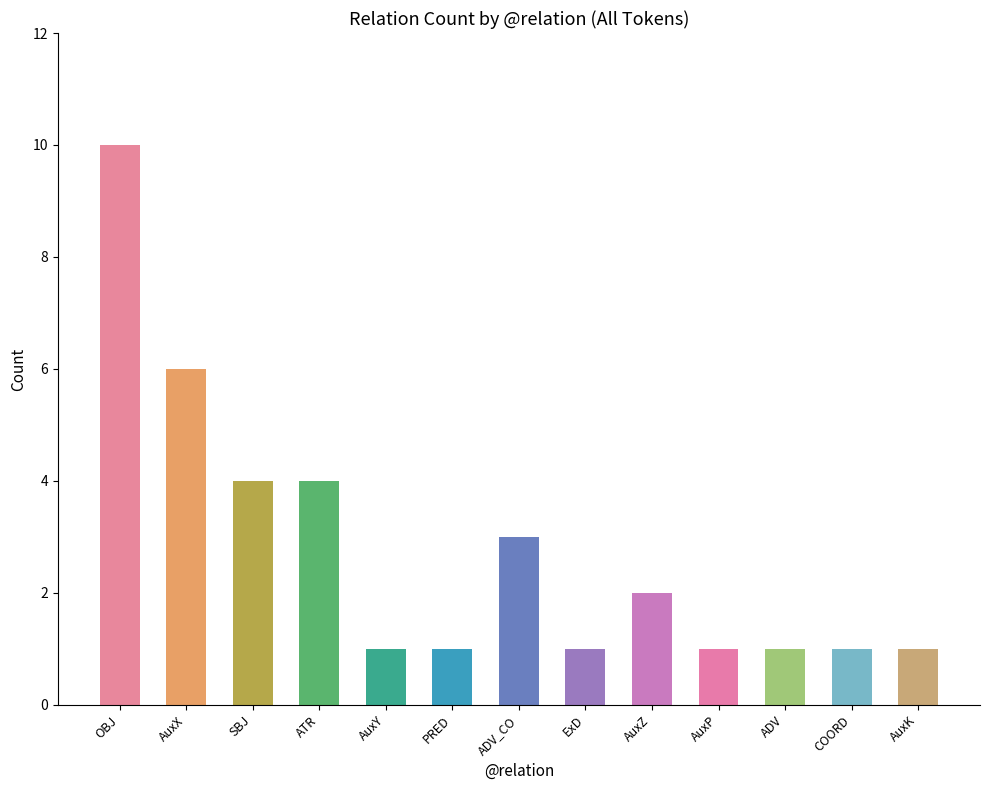

What is the greatest value displayed?

10